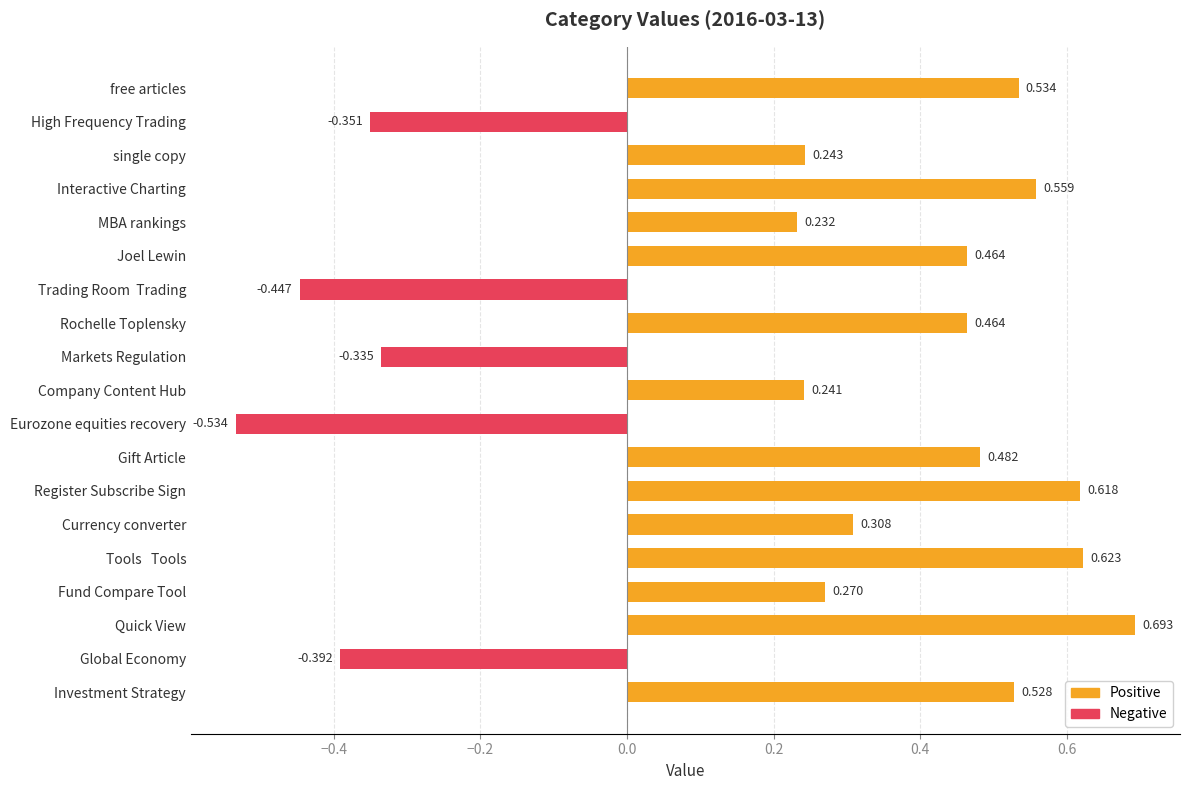

What is the sum of all values?

4.2